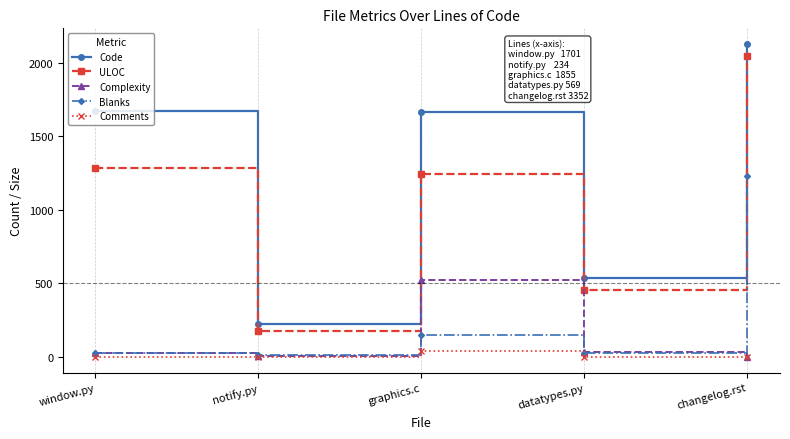

What is the maximum value for ULOC?

2047